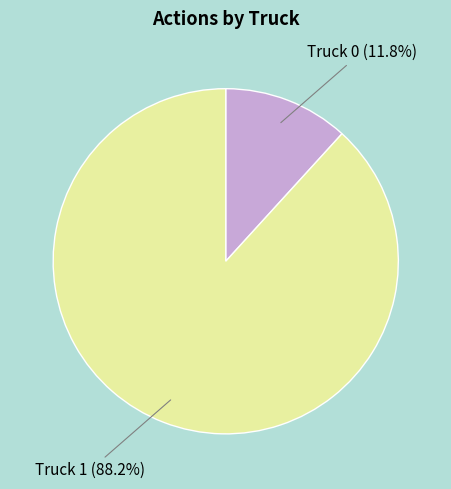

Between Truck 1 and Truck 0, which is larger?

Truck 1